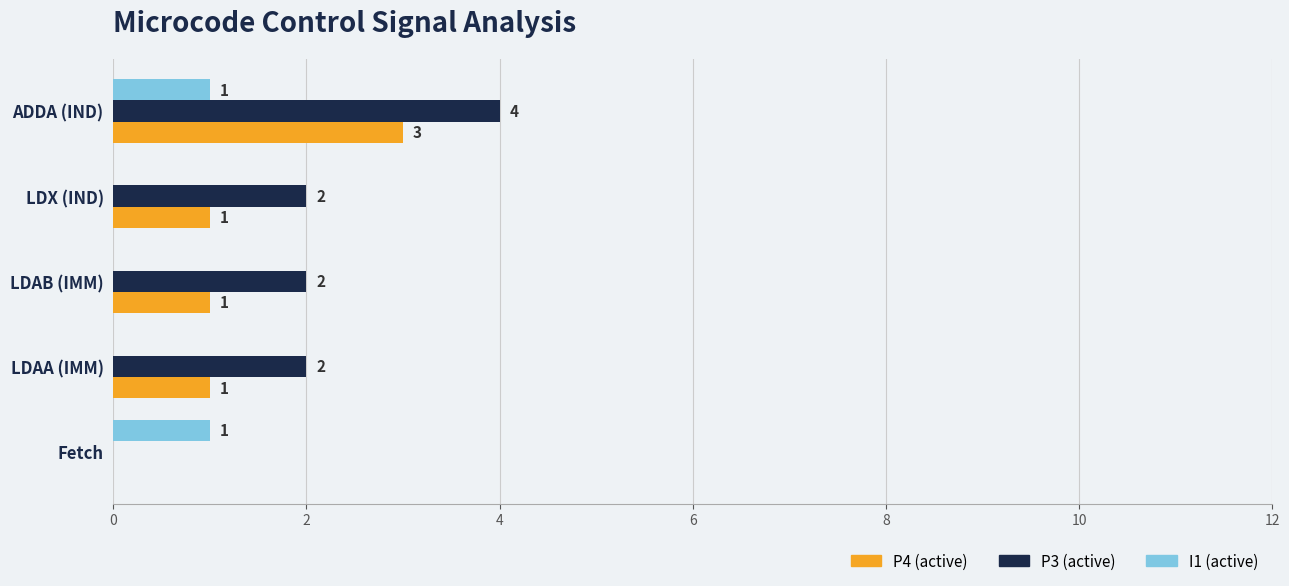

Between Fetch and LDAA (IMM), which series saw the biggest shift?

P3 (active)